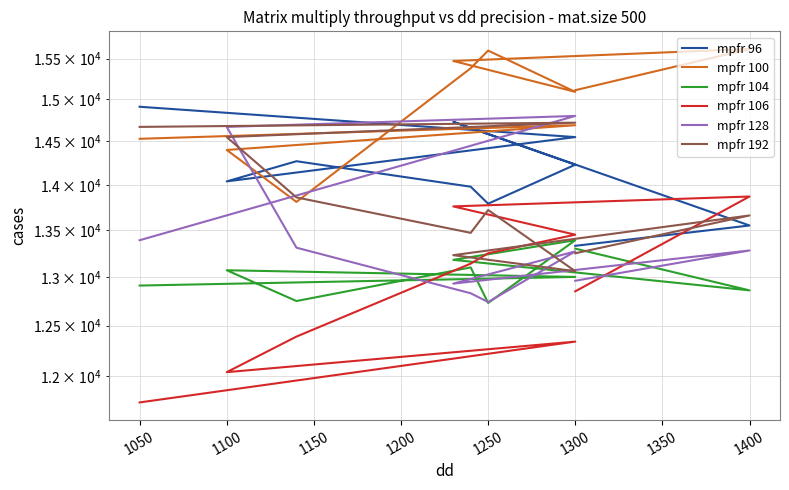

Where is the first local minimum for mpfr 106?

1100